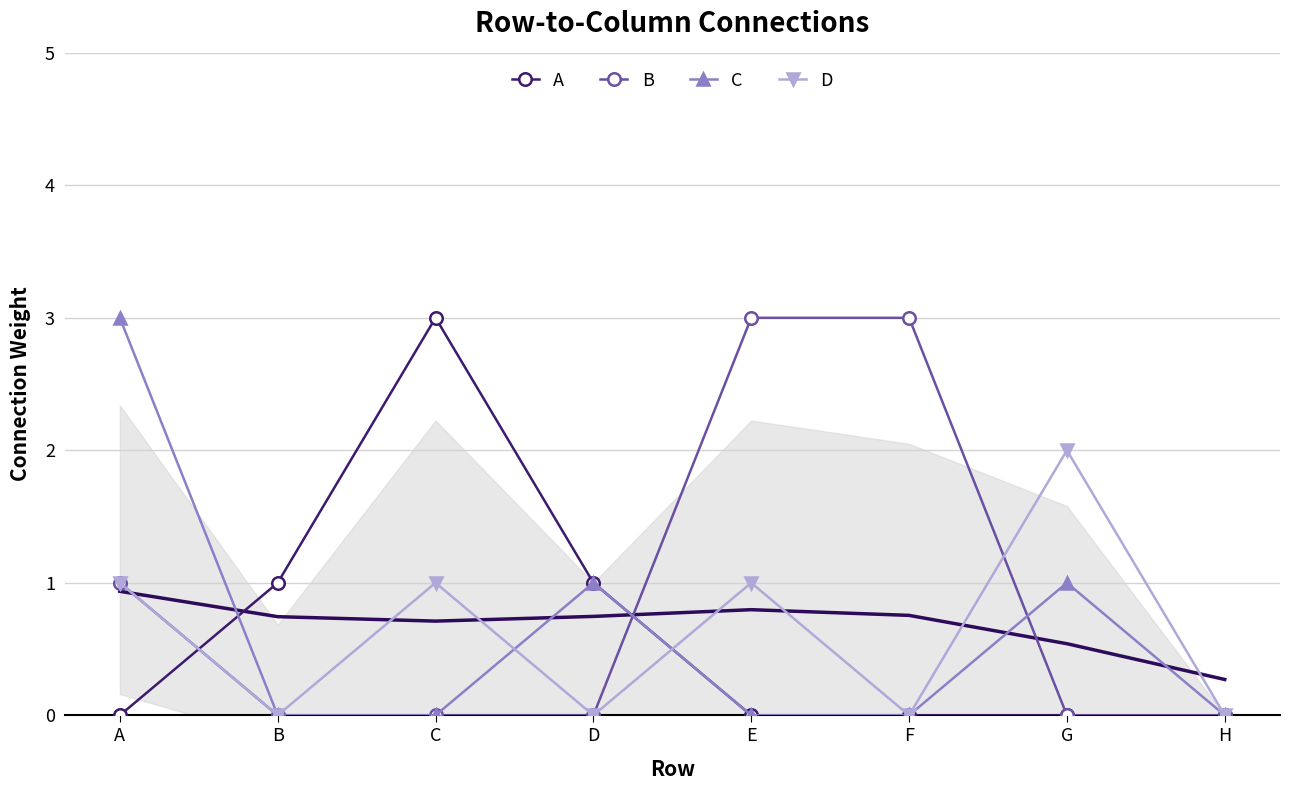

Is this an area chart (filled region under the line)?

No